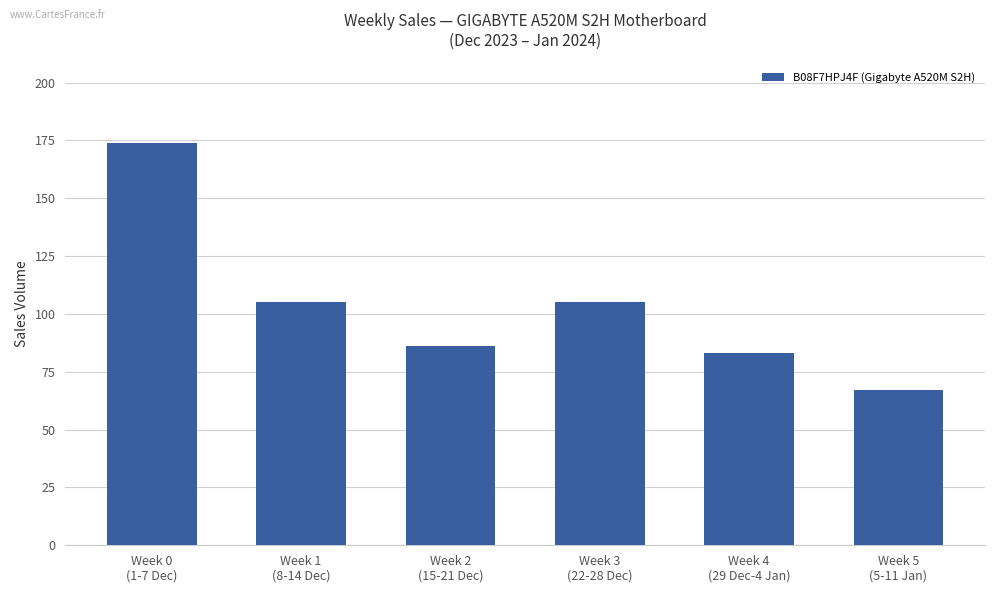

True or false: the data shows 105 at Week 1
(8-14 Dec).

True